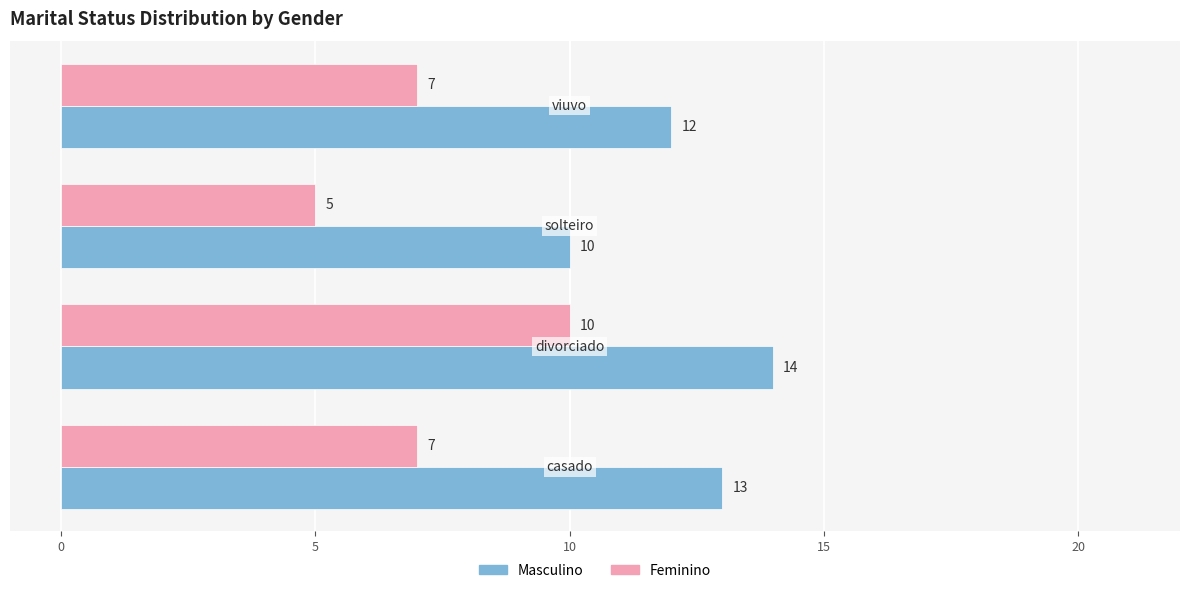

What is the difference between the maximum and minimum values in the Masculino series?

4